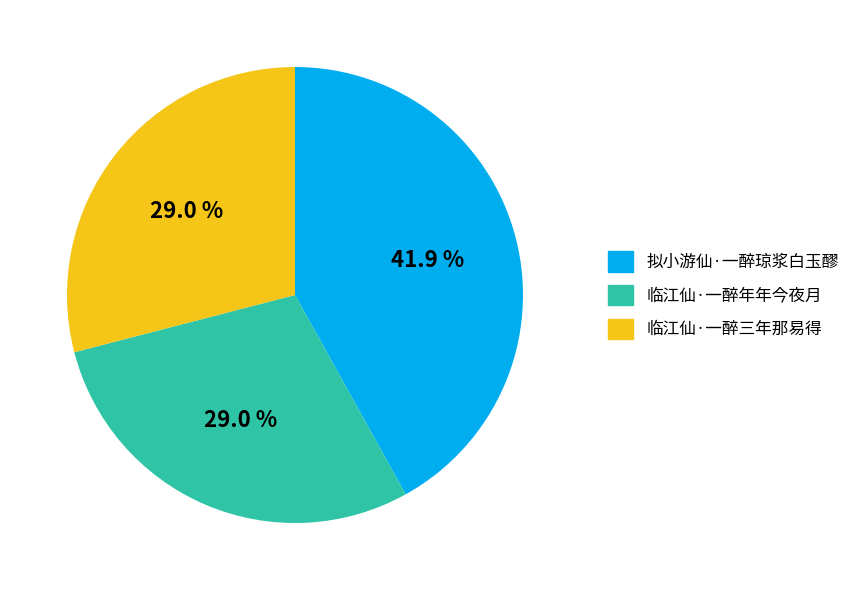

Count the number of slices in the pie.

3